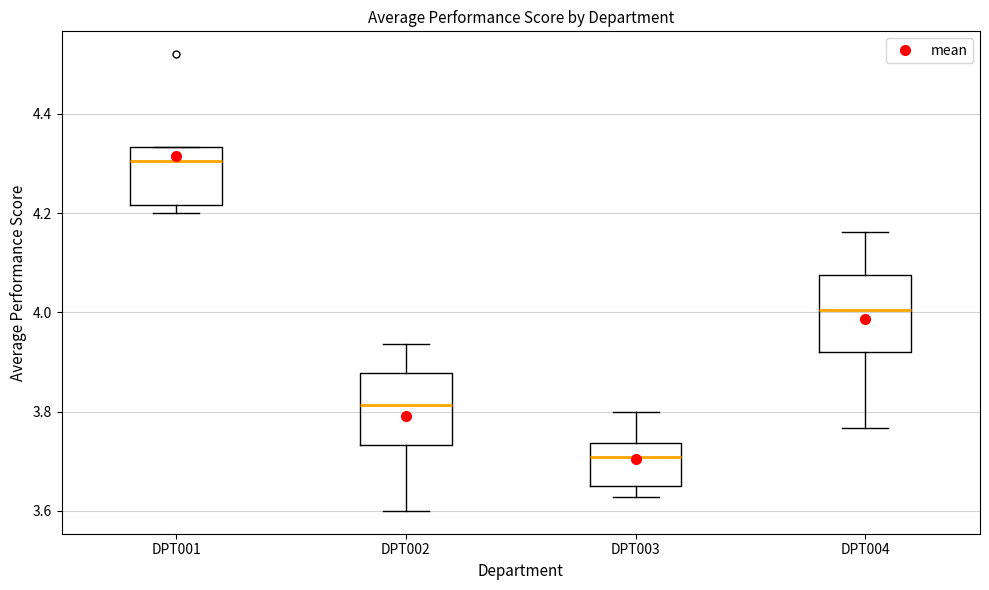

Reading left to right, transcribe this box plot: for each box, give where its median line is, the range the box spans, and where its two whiskers end, as read against the y-axis. The values are not printed on the chart, so give them approximately, as read against the axis.

DPT001: median 4.30, box 4.22 to 4.34, whiskers 4.20 to 4.34
DPT002: median 3.82, box 3.74 to 3.88, whiskers 3.60 to 3.94
DPT003: median 3.70, box 3.66 to 3.74, whiskers 3.62 to 3.80
DPT004: median 4.00, box 3.92 to 4.08, whiskers 3.76 to 4.16